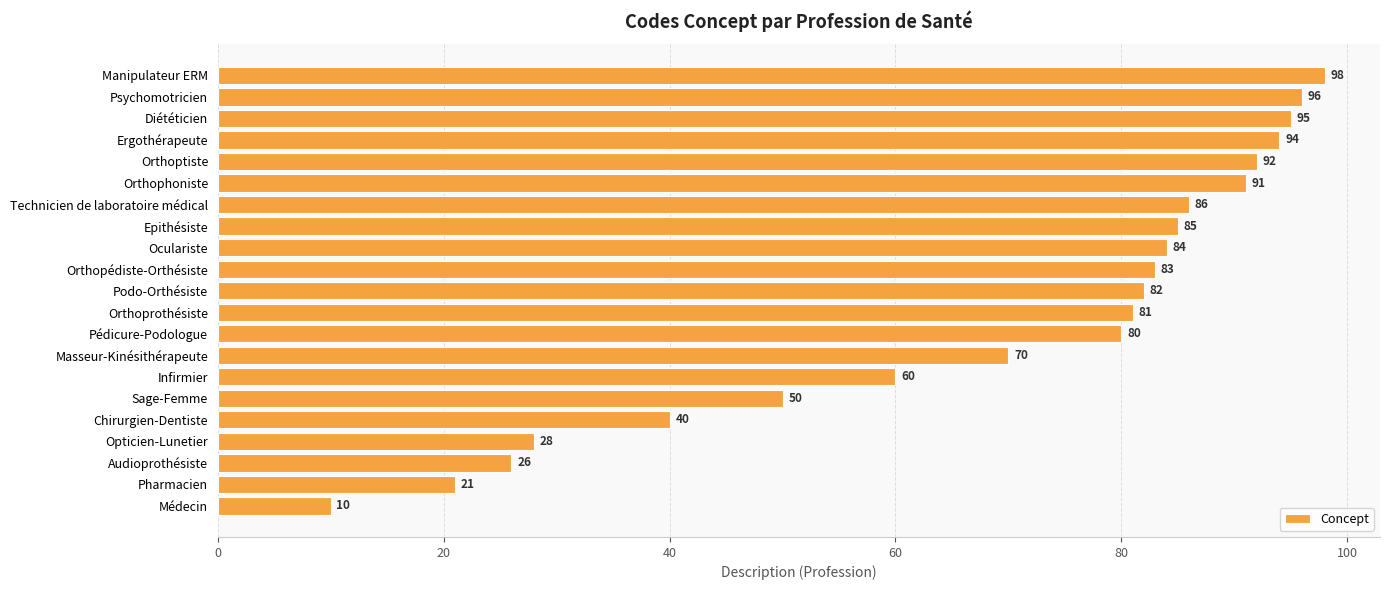

At which label is the value closest to 54?

Sage-Femme